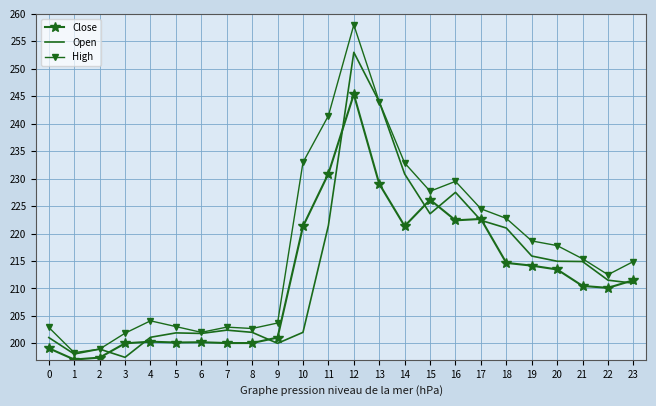

Which series changed the most between 17 and 20?

Close